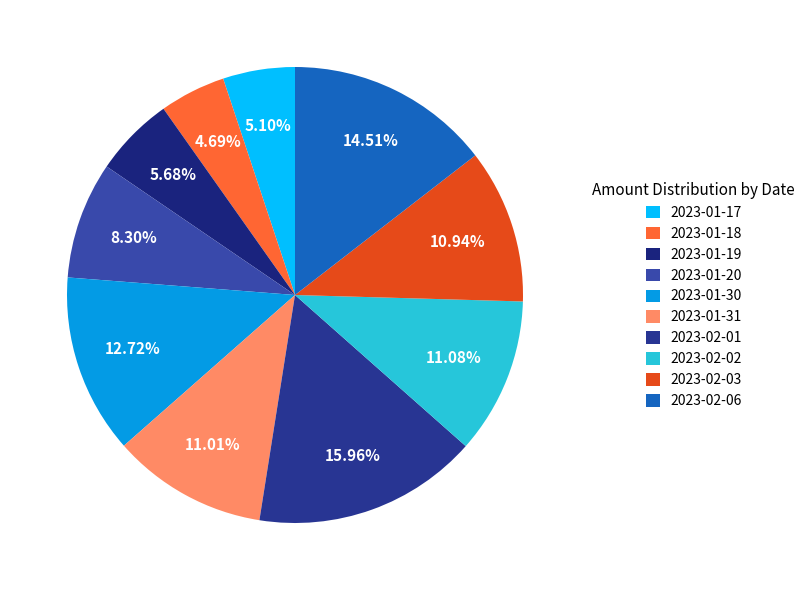

To the nearest percent, what percentage of the pie is 2023-01-19?

6%